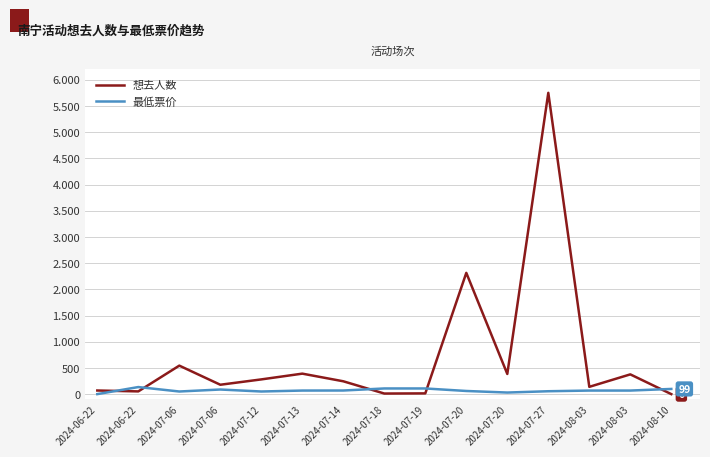

Is this an area chart (filled region under the line)?

No